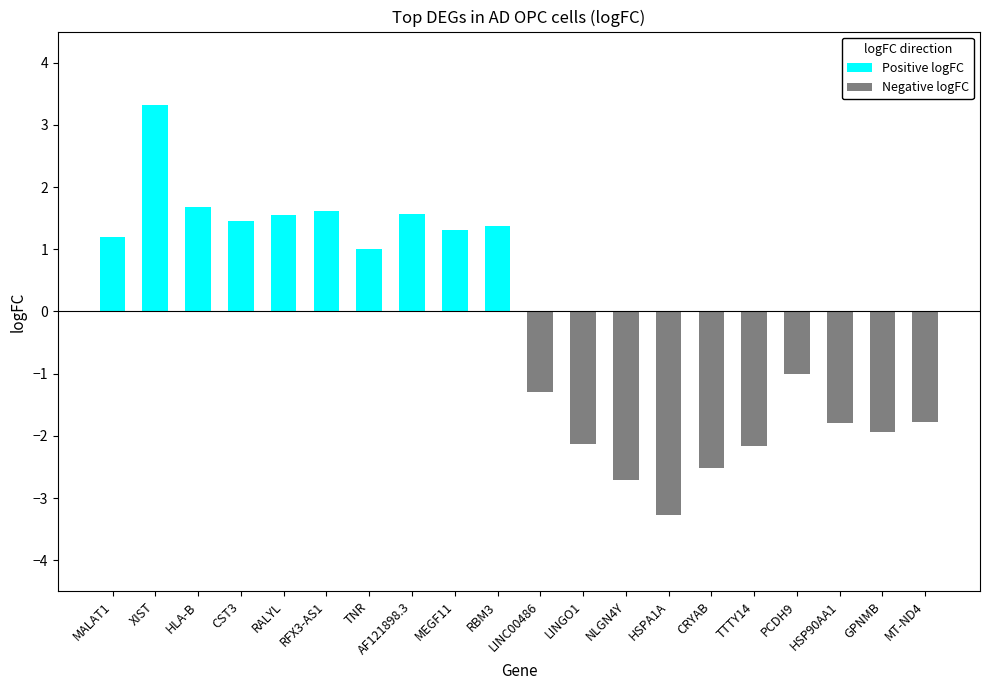

Rank the categories by Positive logFC value from highest to lowest.

XIST, HLA-B, RFX3-AS1, AF121898.3, RALYL, CST3, RBM3, MEGF11, MALAT1, TNR, LINC00486, LINGO1, NLGN4Y, HSPA1A, CRYAB, TTTY14, PCDH9, HSP90AA1, GPNMB, MT-ND4